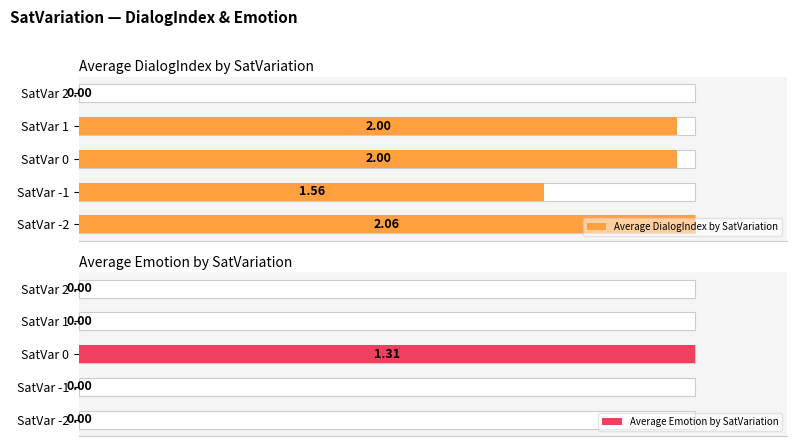

Rank the series by their average value, from highest to lowest.

Average DialogIndex by SatVariation, Average Emotion by SatVariation